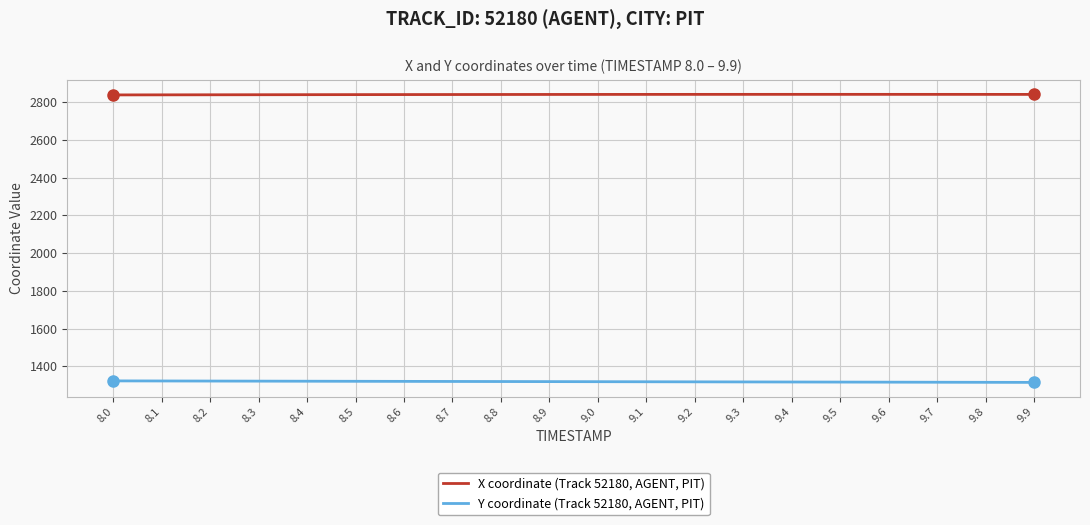

Count the number of data series in this chart.

2